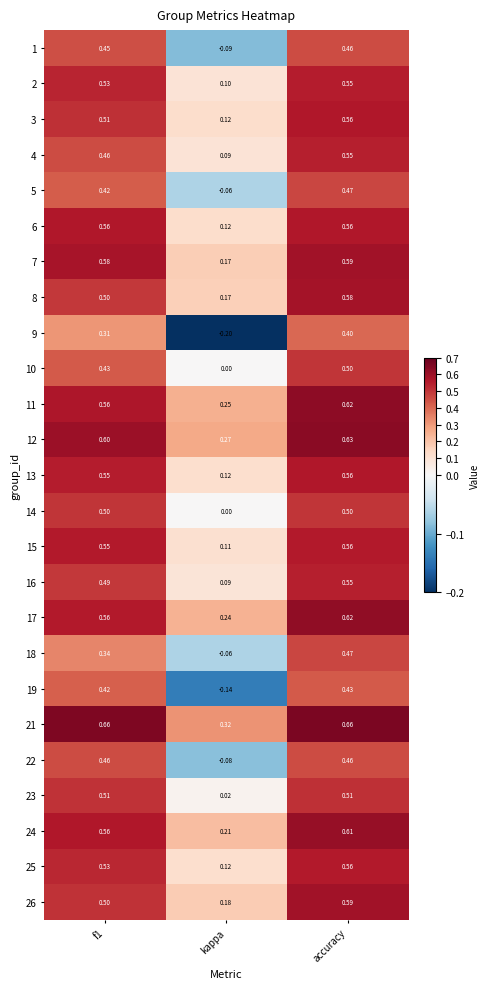

Is the value of 9 at f1 greater than the value of 18 at accuracy?

No